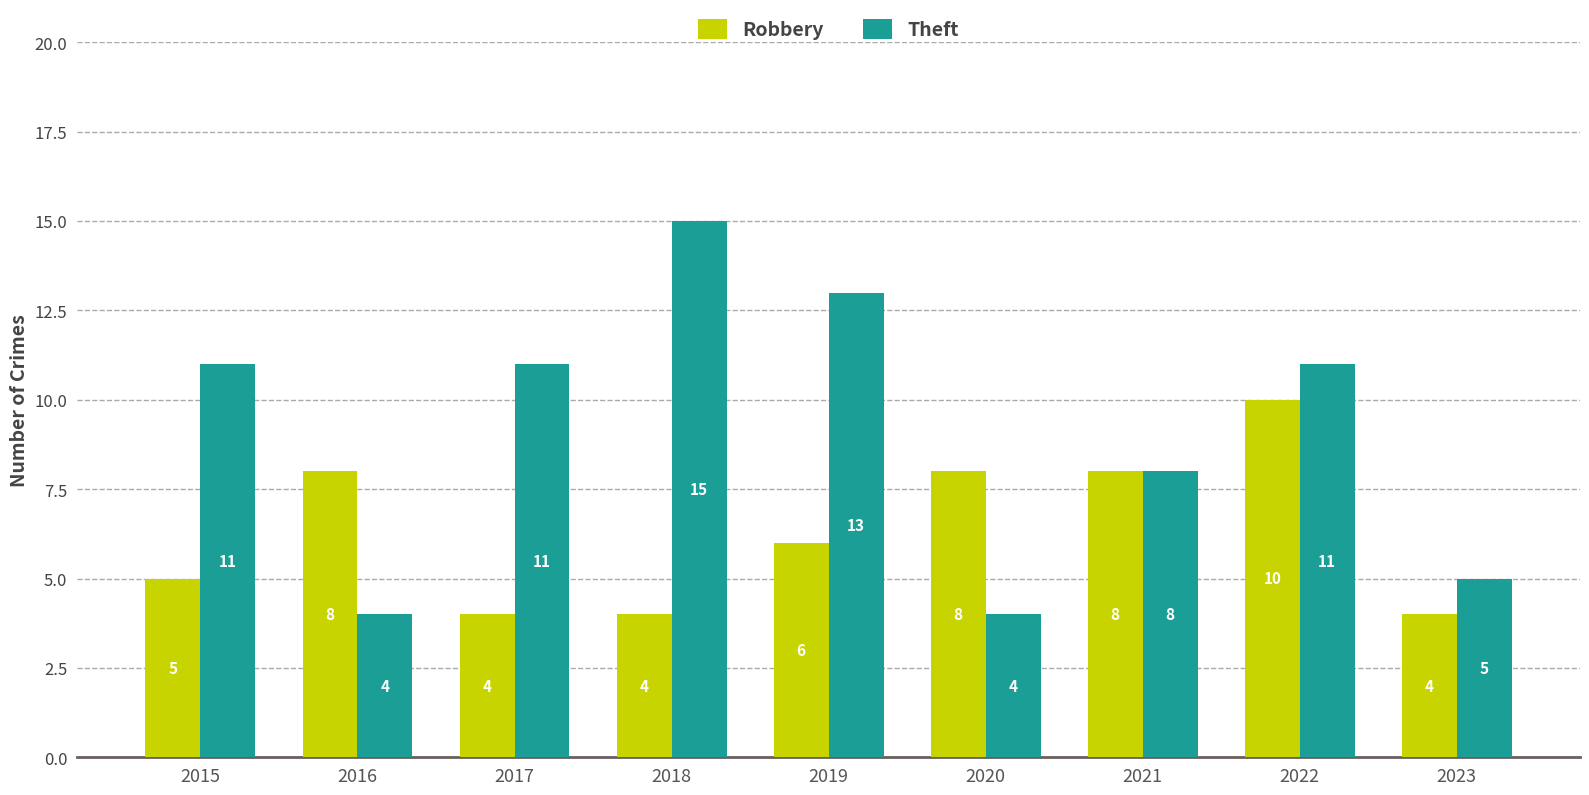

Rank the series by their average value, from lowest to highest.

Robbery, Theft